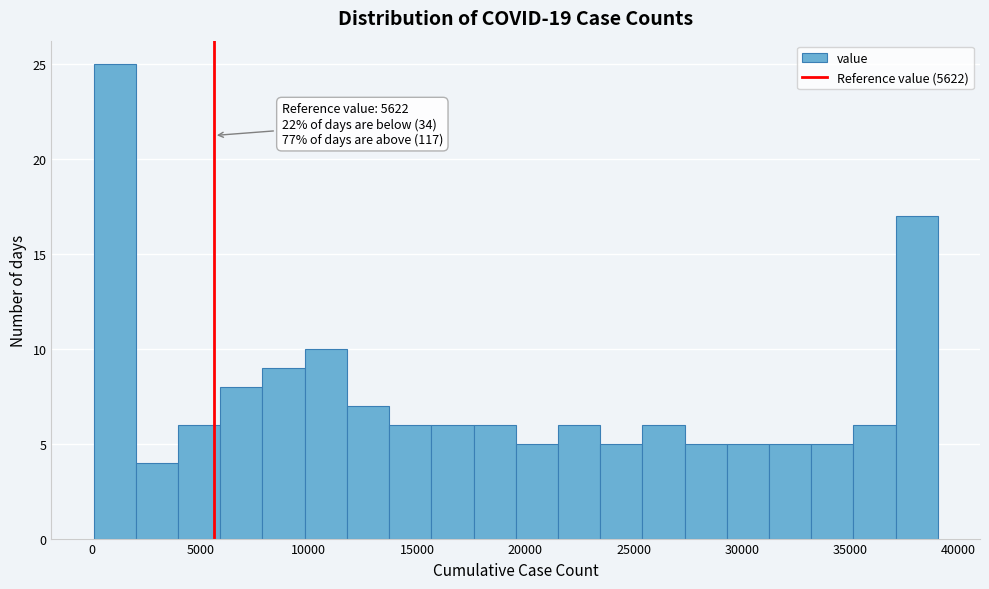

Around what value on the x-axis is the tallest bar? Give the approximate position of its centre, as read against the axis.

1000